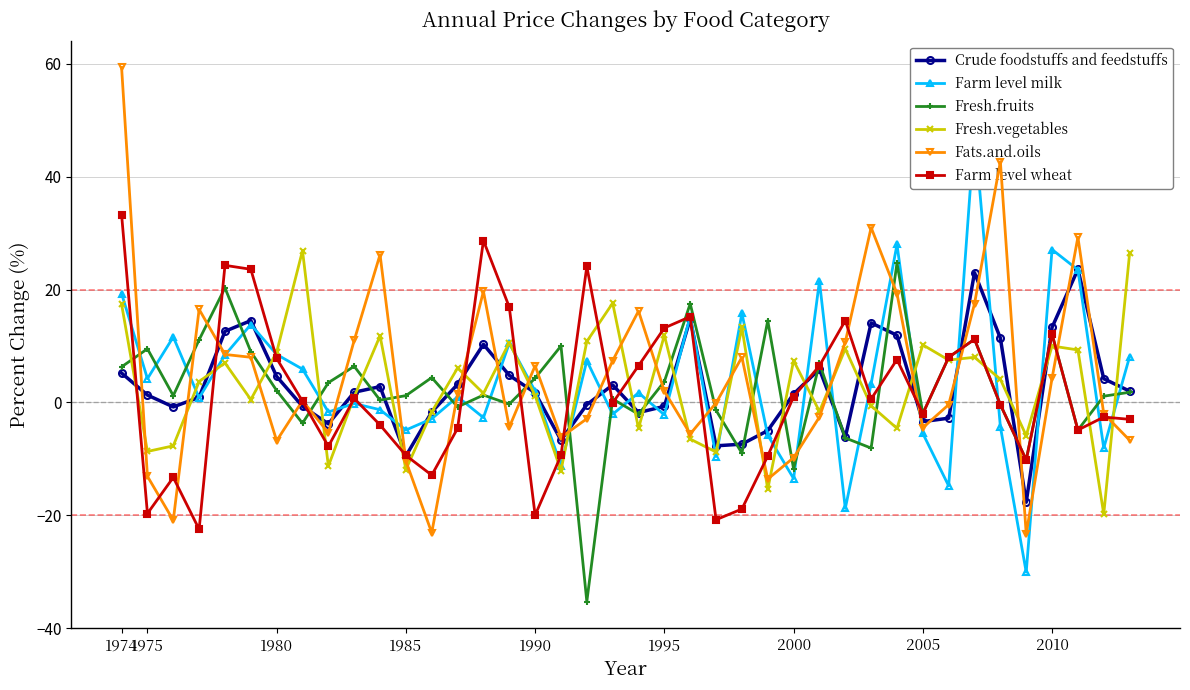

At how many categories does at least one series exceed 19?

15